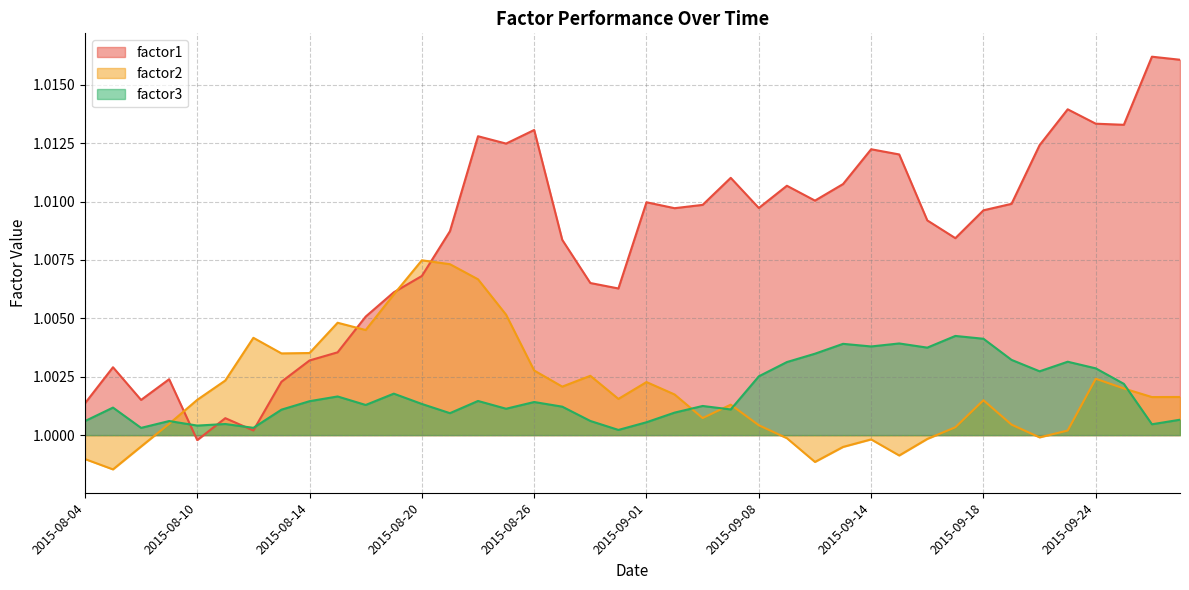

At which category is the sum across all series the highest?

2015-08-24